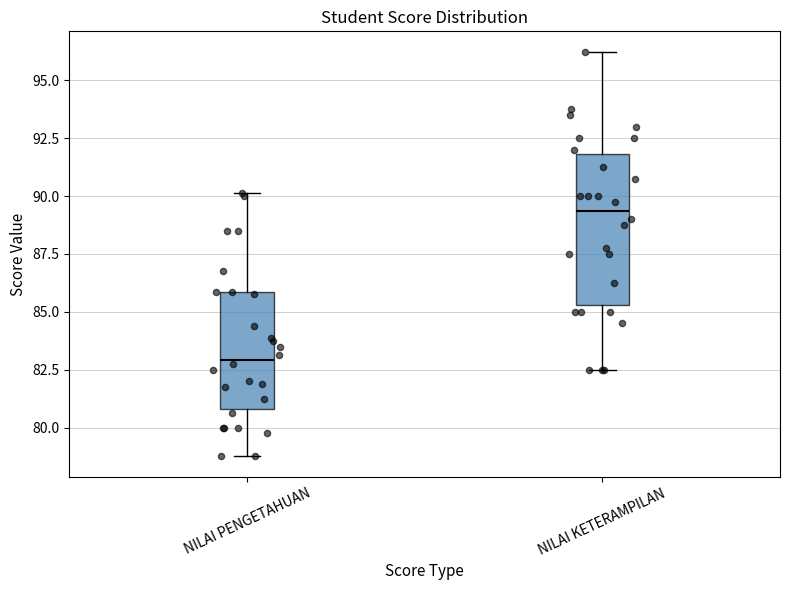

Where is the lower edge of the box for NILAI PENGETAHUAN on the y-axis? The values are not printed on the chart, so give them approximately, as read against the axis.

81.0